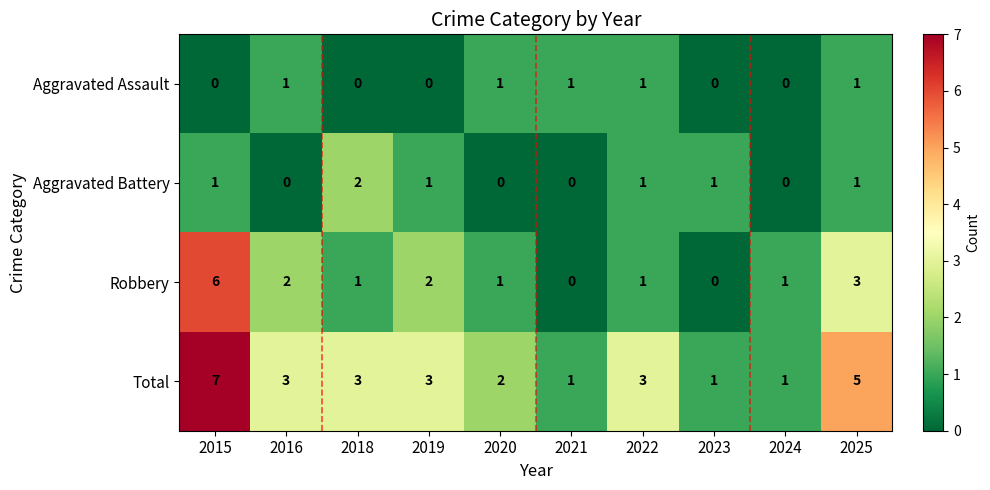

What is the total value across all series at 2018?

6